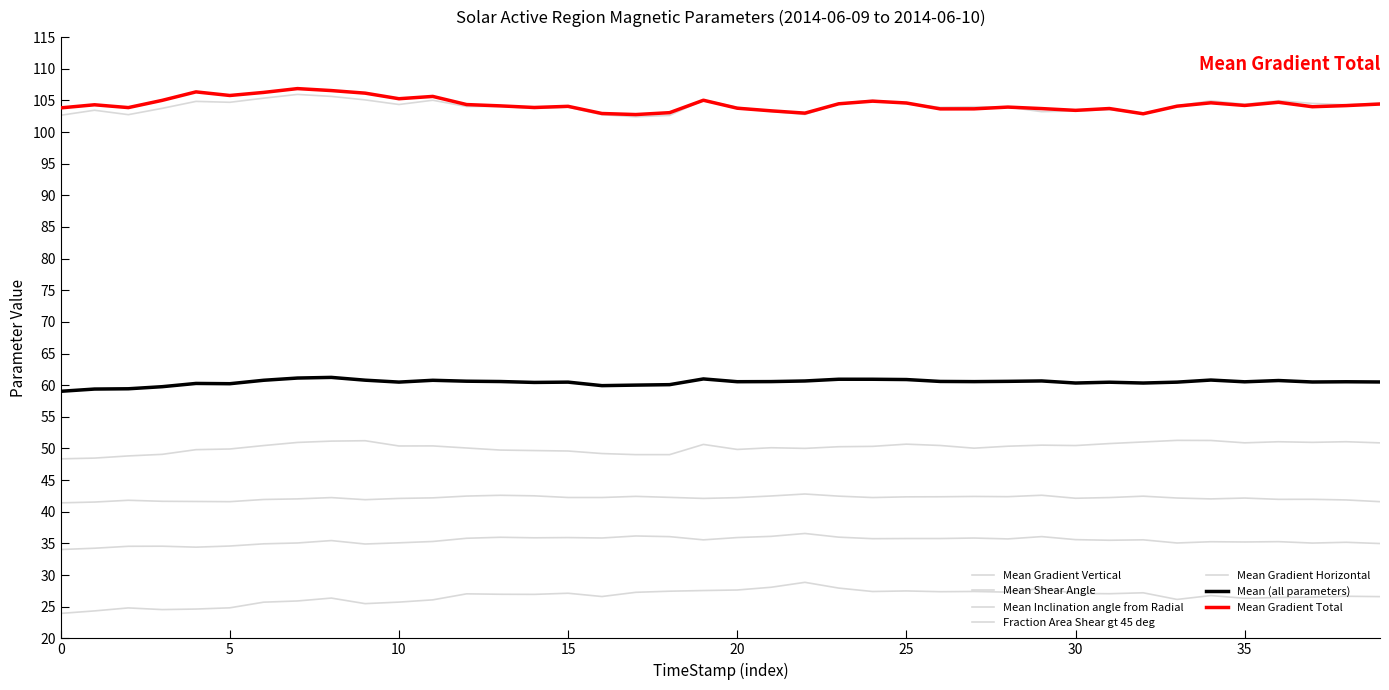

How many lines are shown in the chart?

7